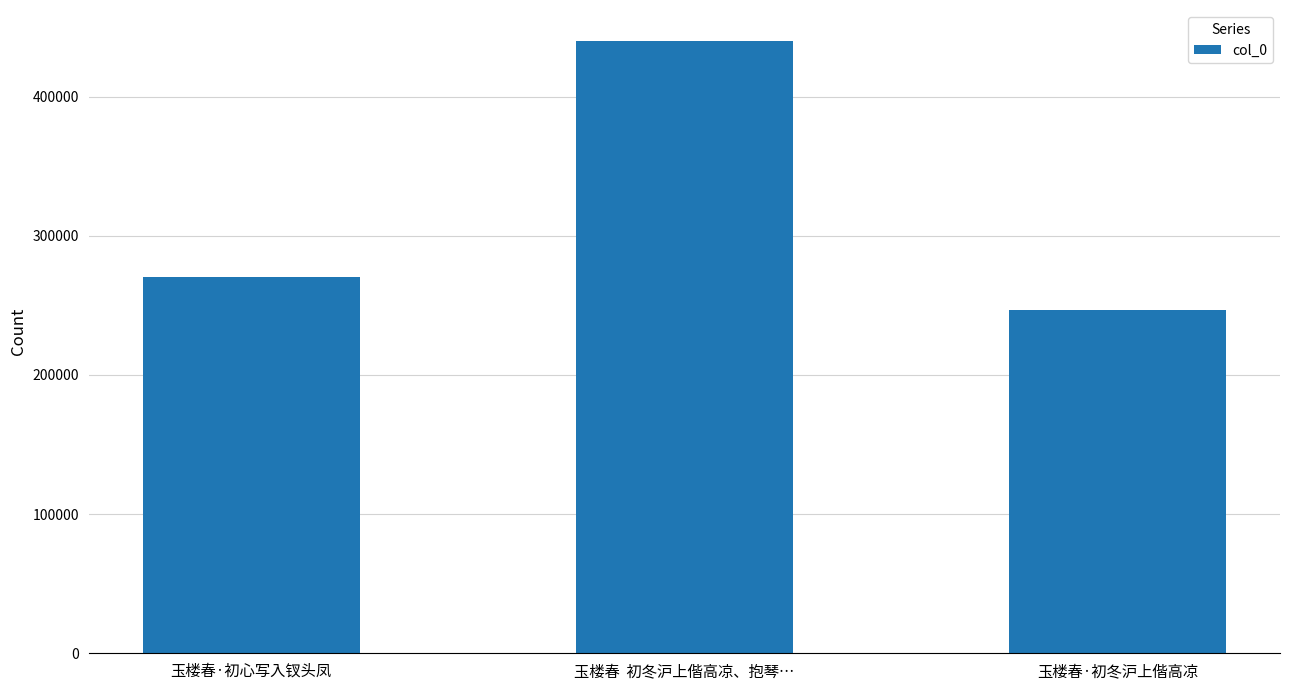

Which label corresponds to the smallest value in the chart?

玉楼春·初冬沪上偕高凉